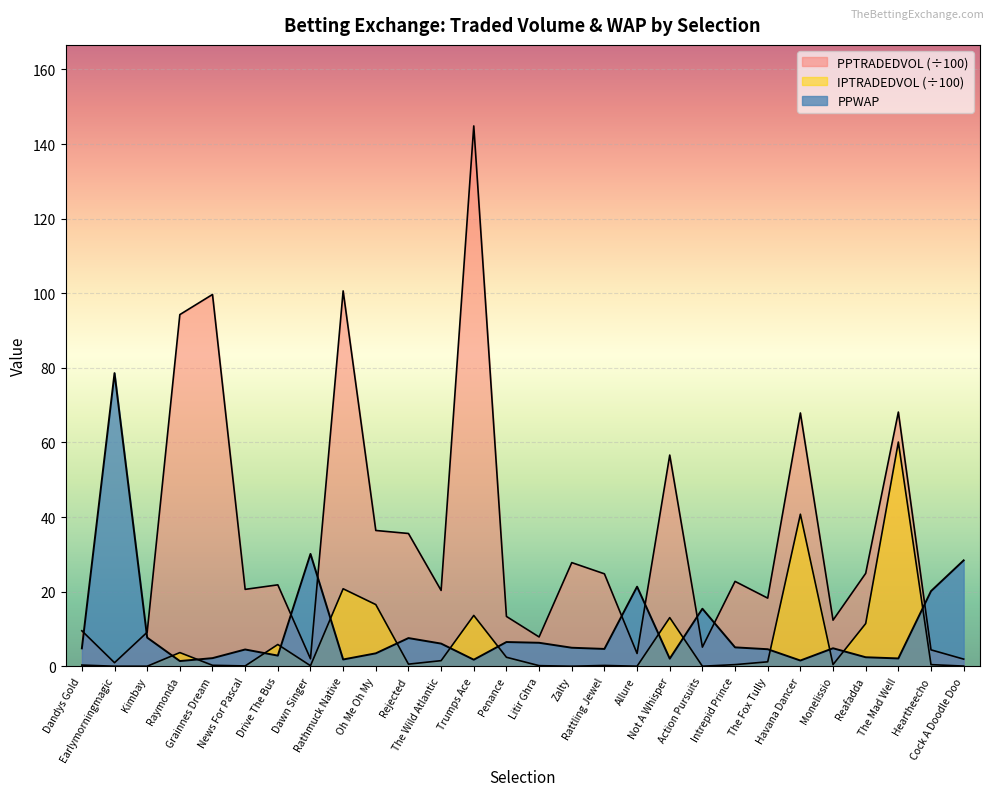

How many lines are shown in the chart?

3